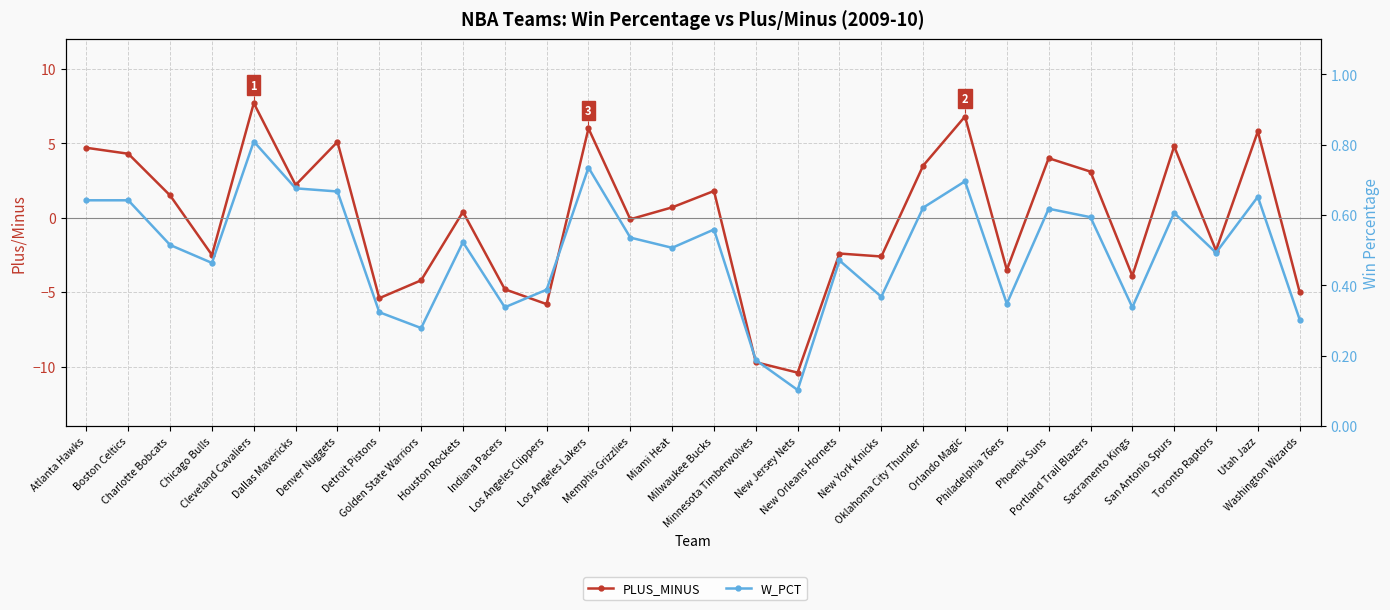

Which series changed the most between Minnesota Timberwolves and Toronto Raptors?

PLUS_MINUS